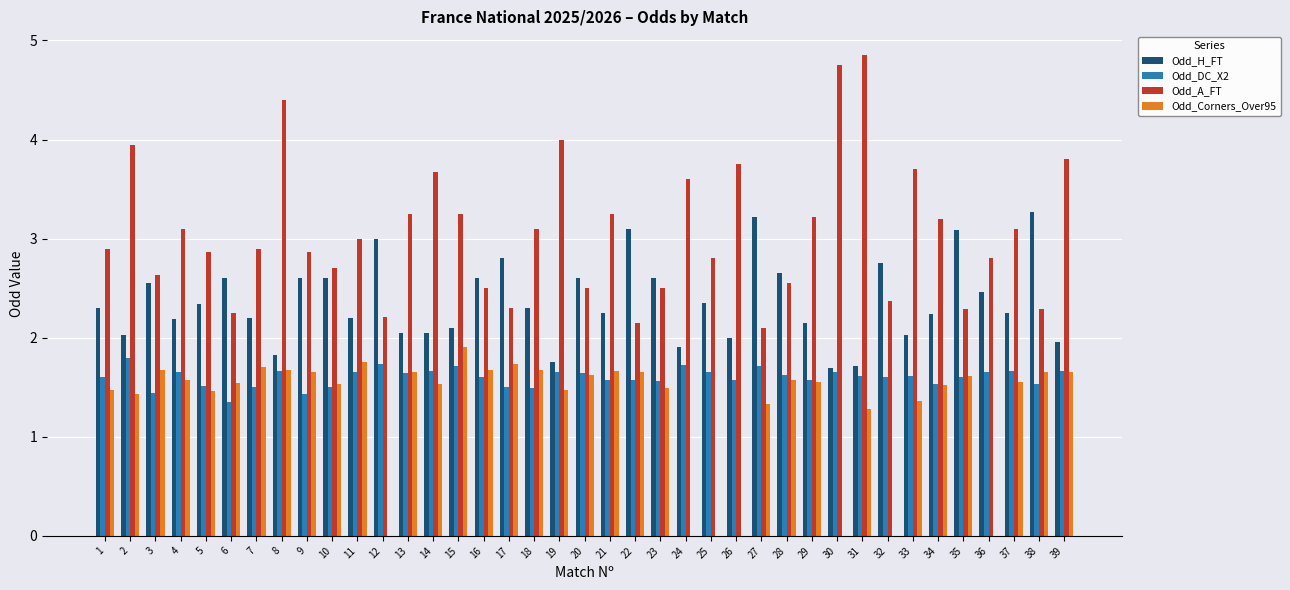

Which series changed the most between 8 and 13?

Odd_A_FT